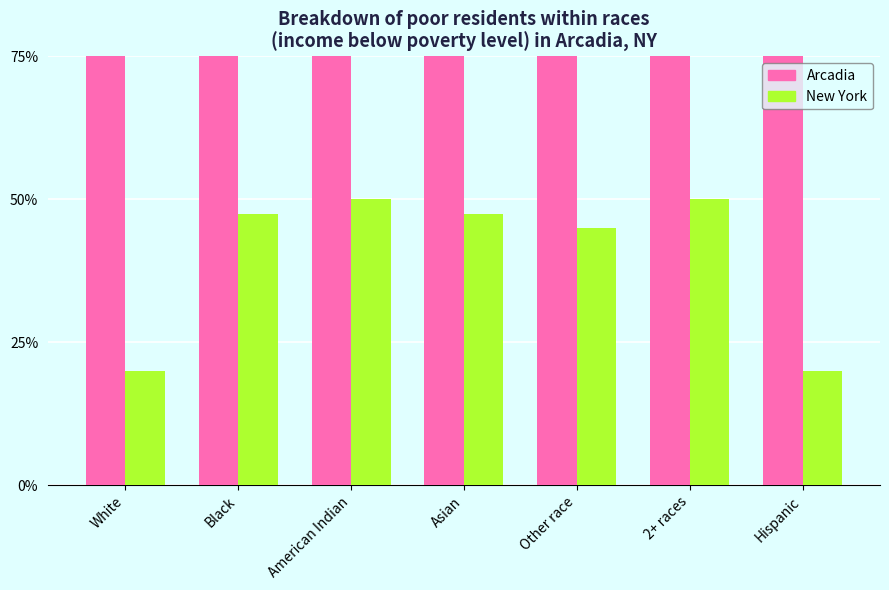

At how many categories does at least one series exceed 0?

7